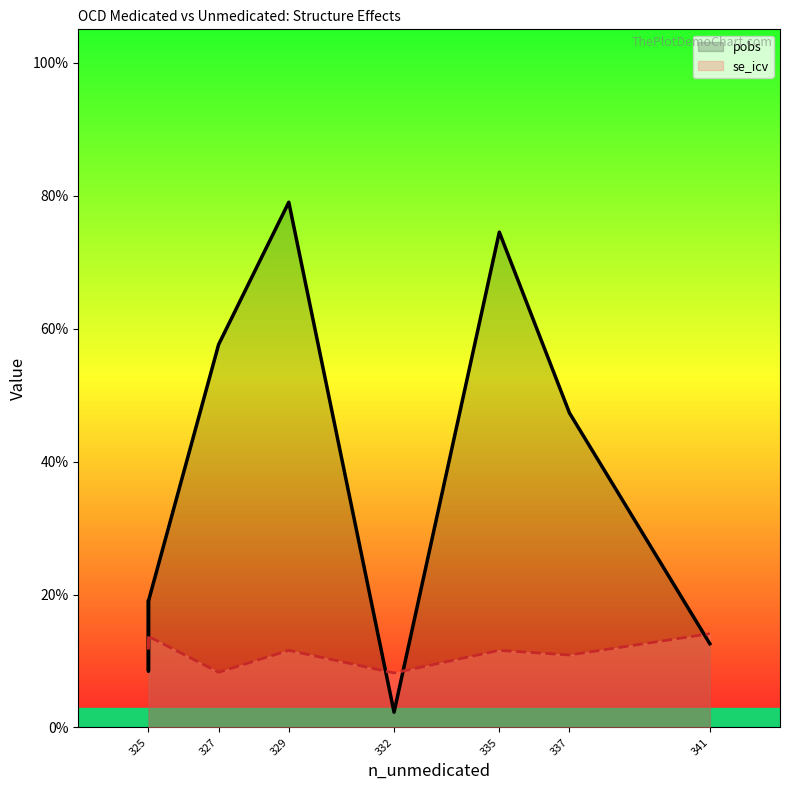

Which series has the widest spread of values?

pobs